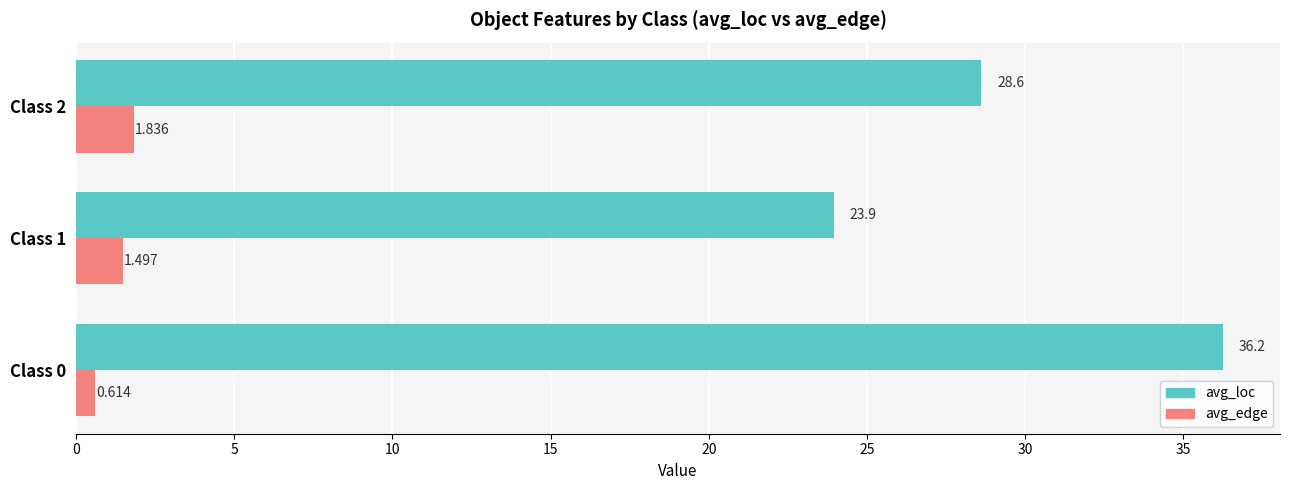

Is the value of avg_loc at Class 2 greater than the value of avg_edge at Class 0?

Yes